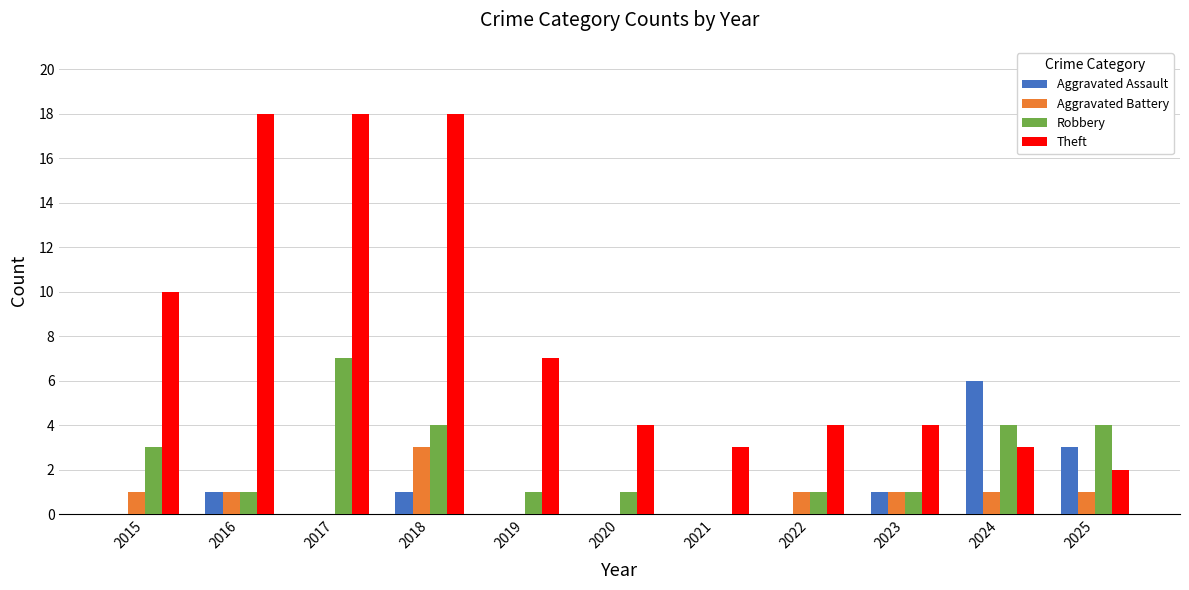

The Aggravated Battery series shows 2 at 2017. True or false?

False